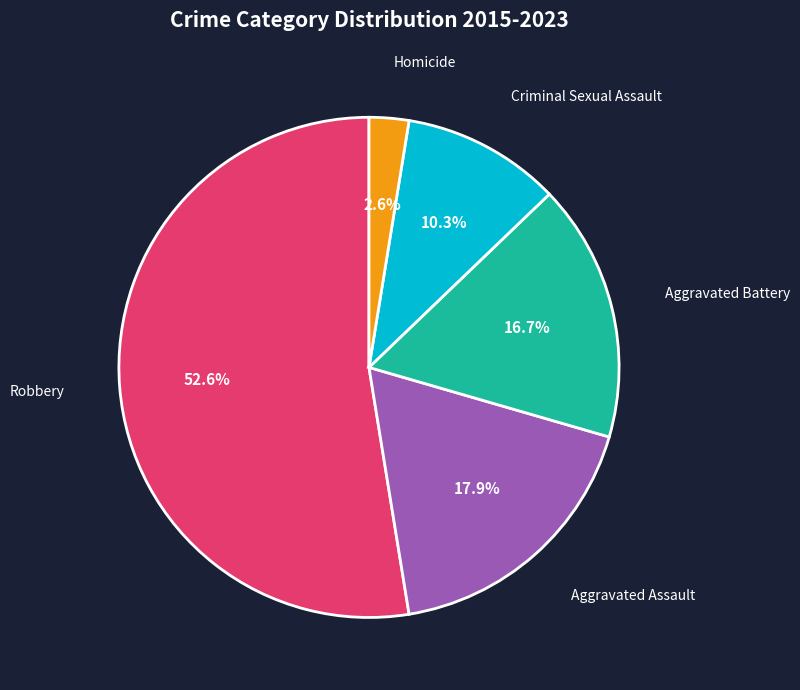

How many segments does this pie chart have?

5